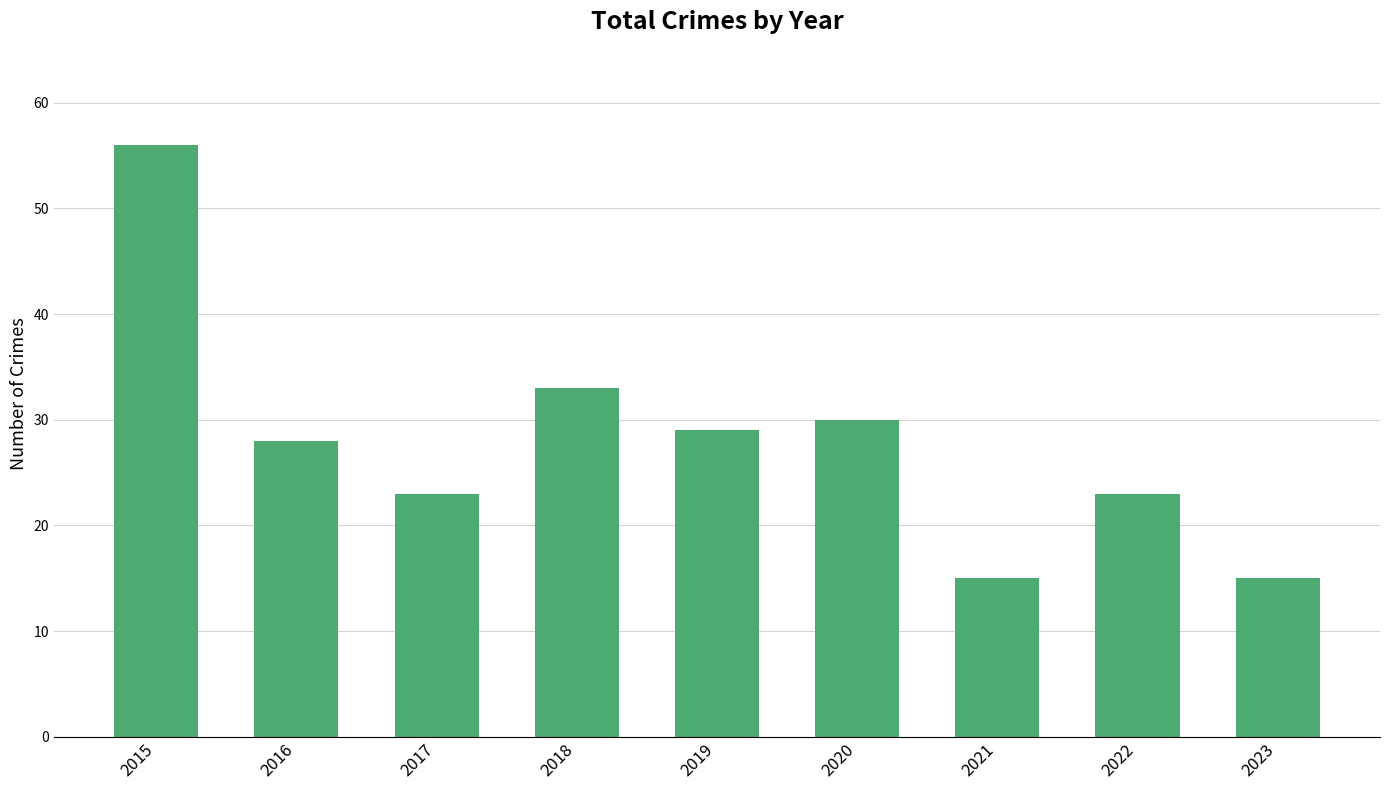

What is the sum of the values at 2019 and 2022?

52